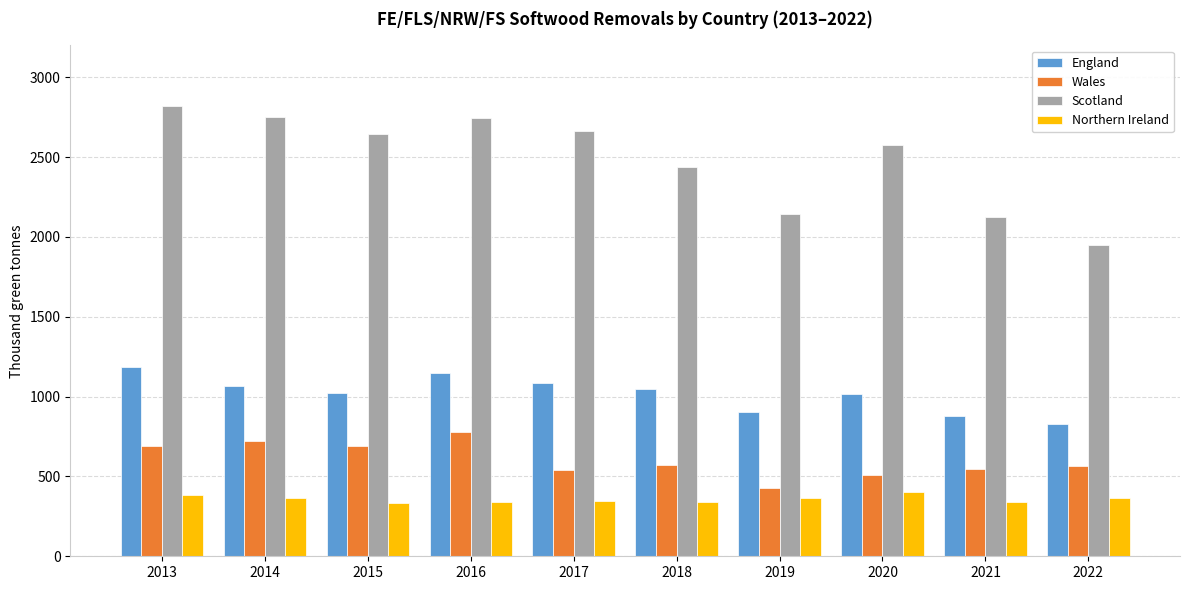

Is it true that Northern Ireland equals 340.4 at 2021?

True